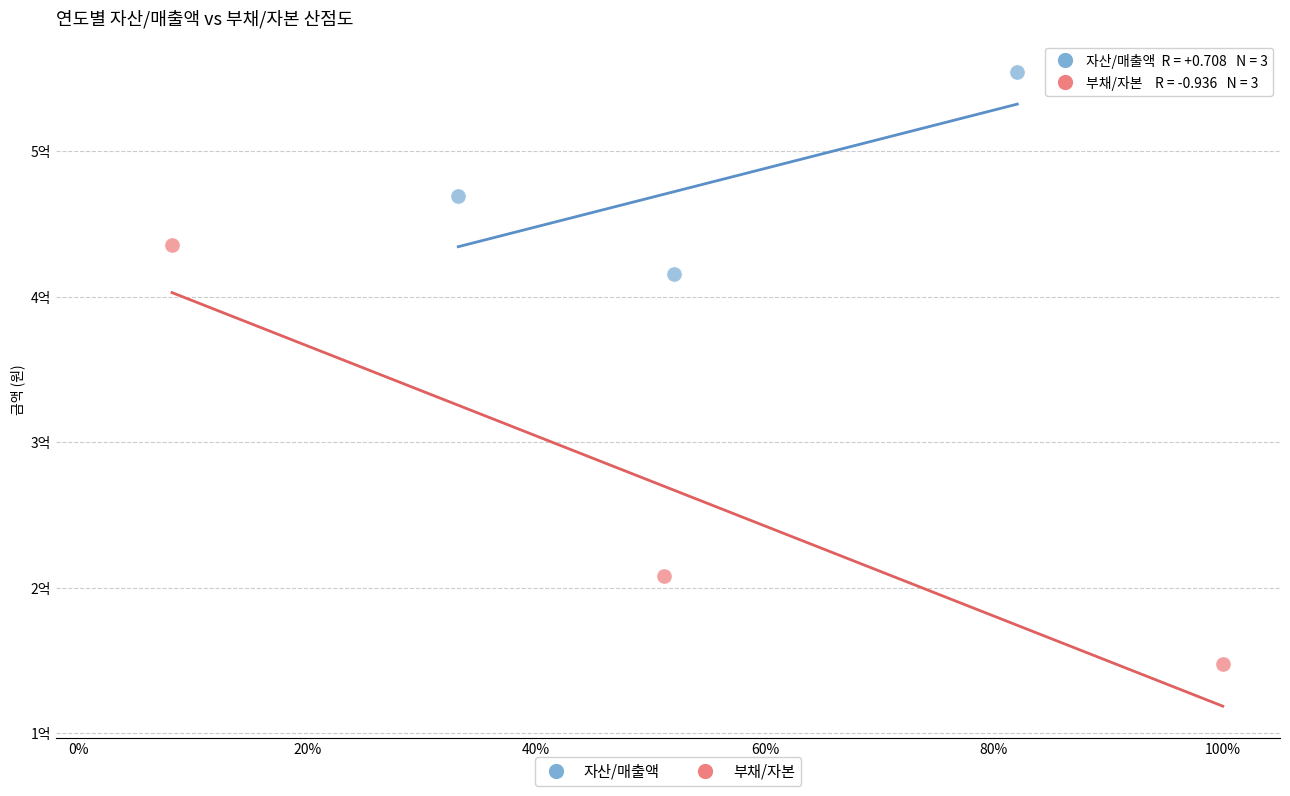

Which series contains the highest Y value?

자산/매출액